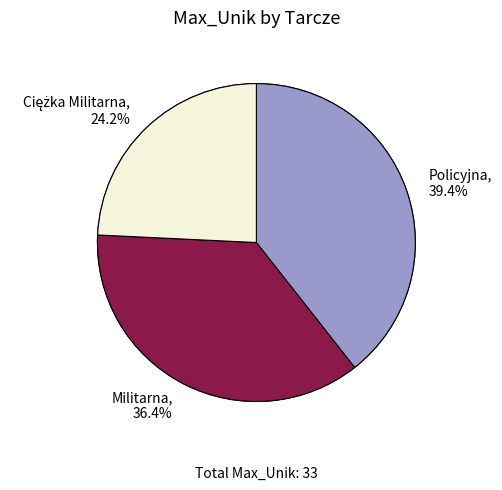

Is it true that Militarna is 36% of the pie?

True